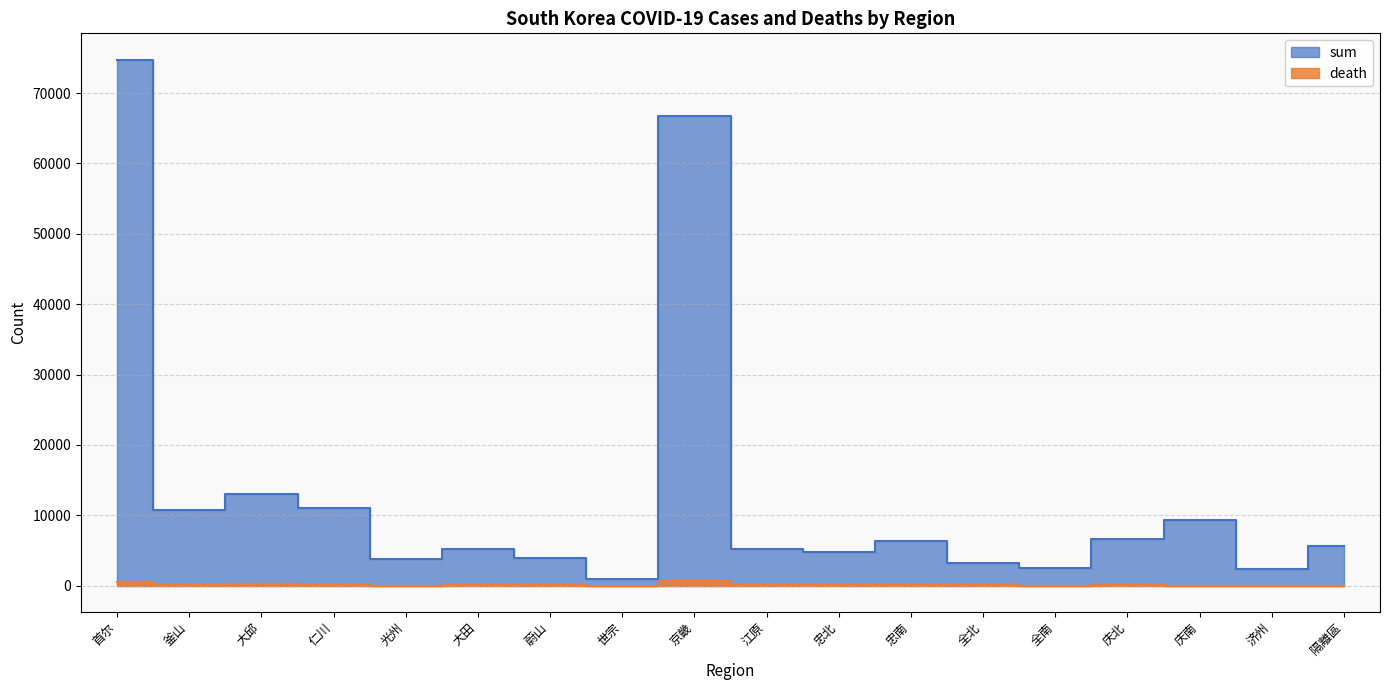

Rank the series by their maximum value, from highest to lowest.

sum, death